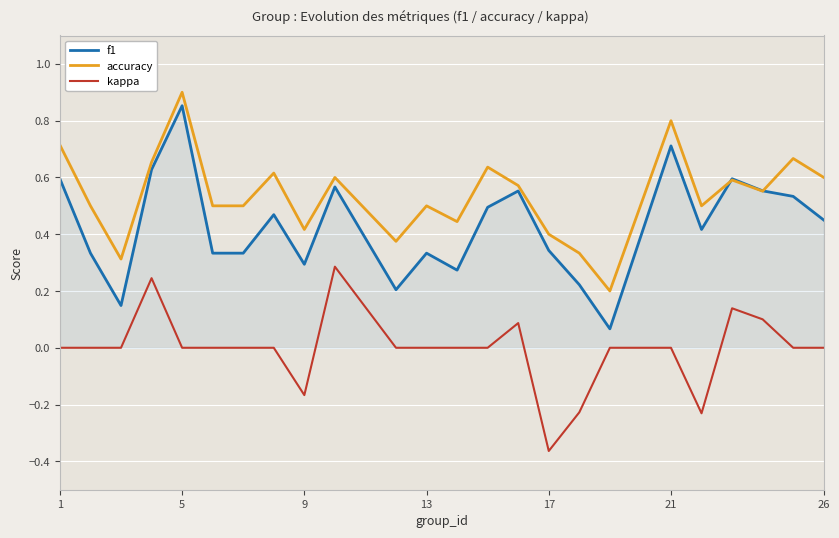

Is this an area chart (filled region under the line)?

No